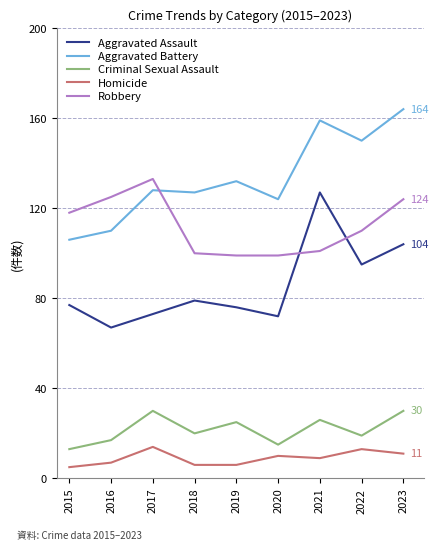

Is it true that Aggravated Assault equals 37 at 2017?

False